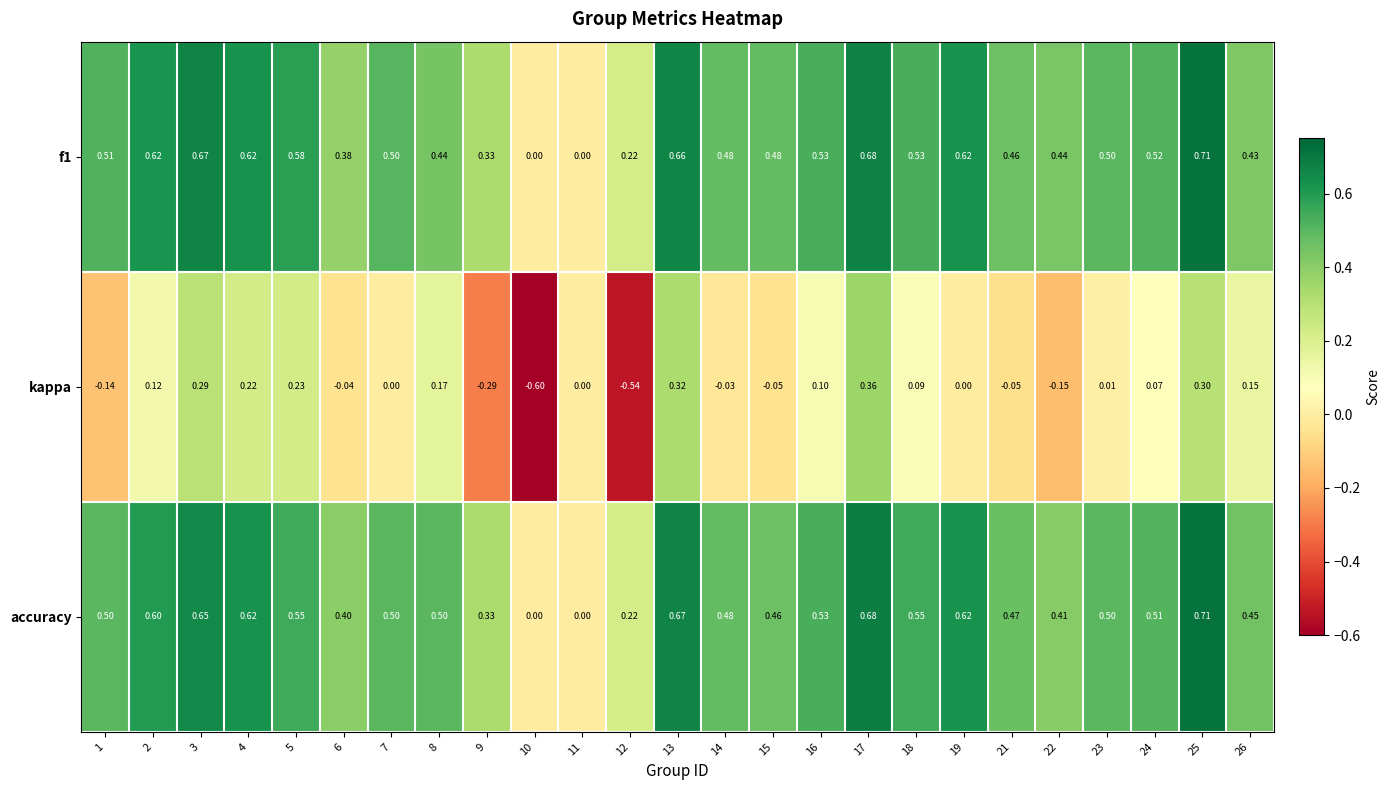

Which series has the widest spread of values?

kappa